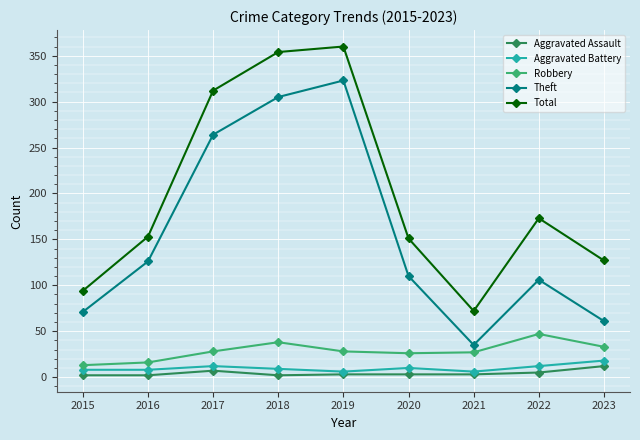

The value of Robbery at 2023 is 15. True or false?

False